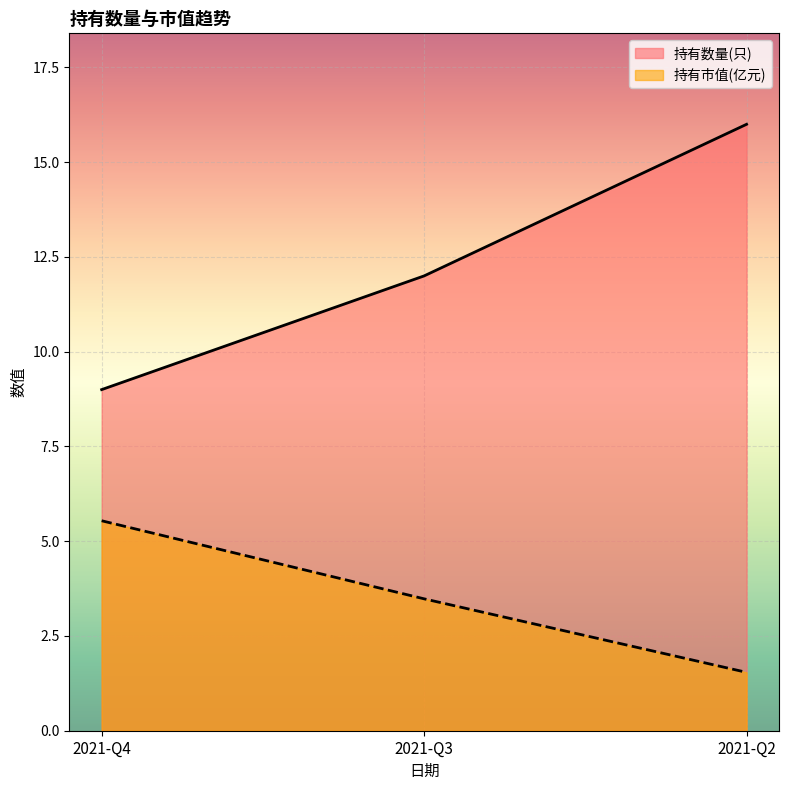

What is the sum of the 持有数量(只) values at 2021-Q4 and 2021-Q2?

25.0